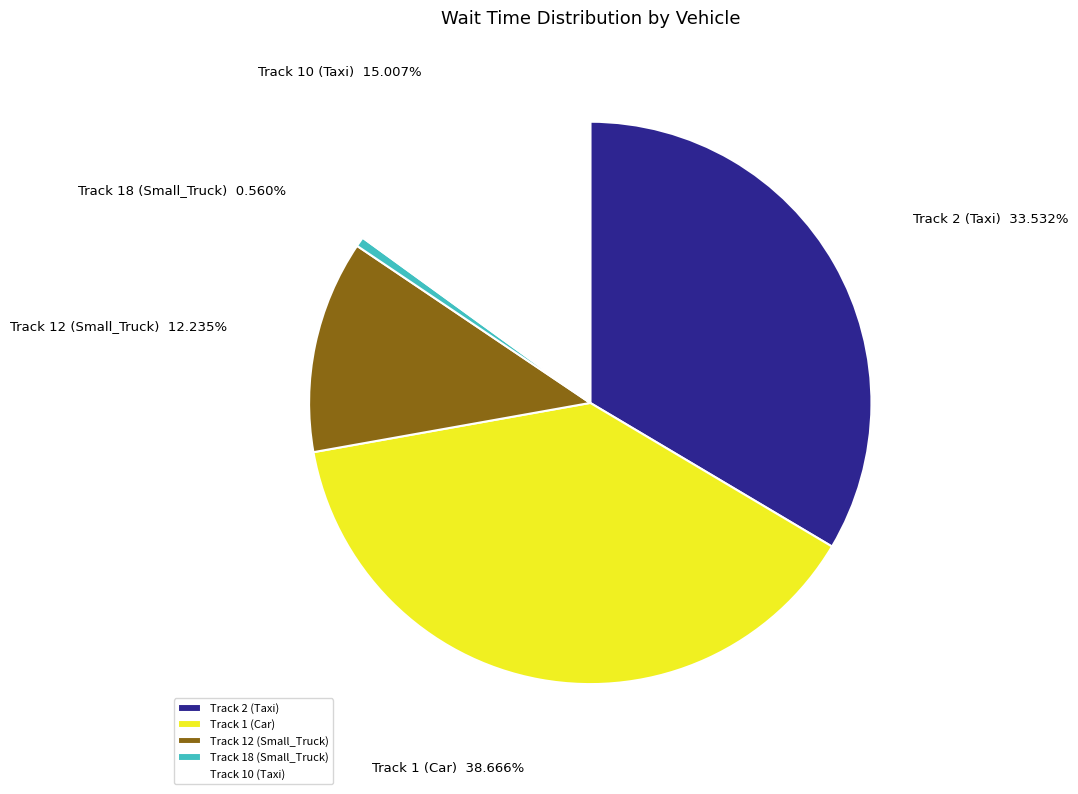

To the nearest percent, what is the difference between the Track 2 (Taxi) and Track 12 (Small_Truck) slice percentages?

21%